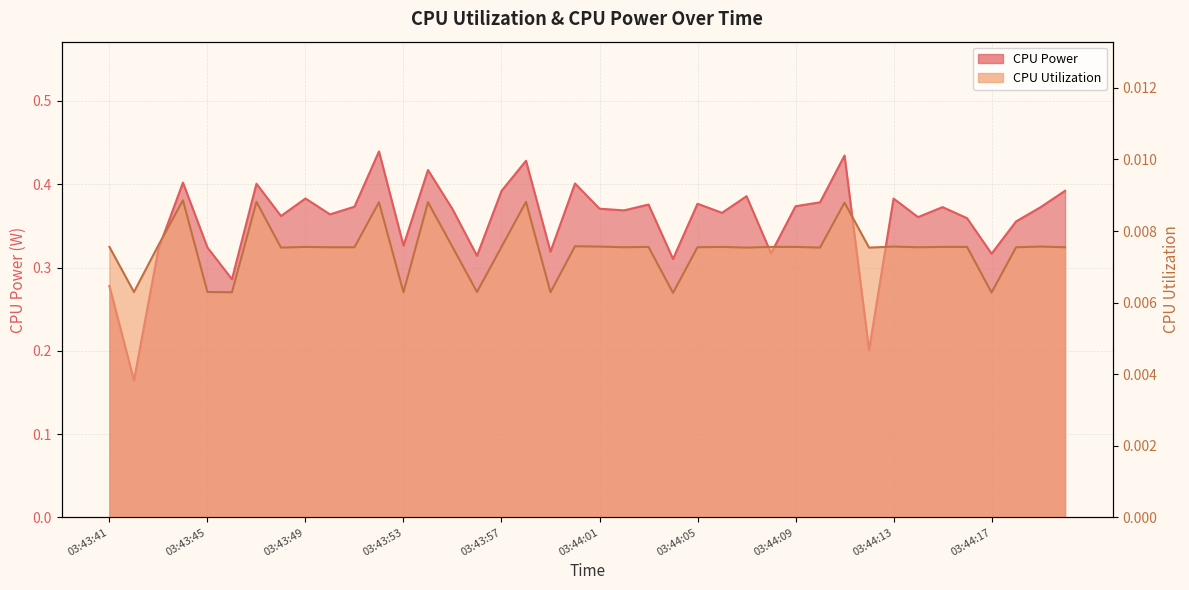

True or false: CPU Utilization and CPU Power intersect in this chart.

False